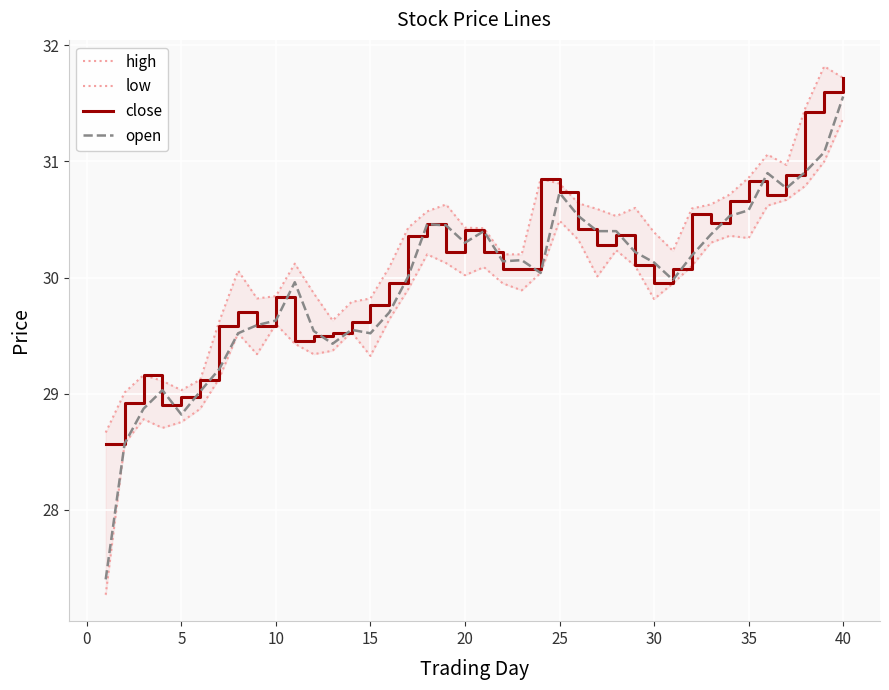

The close series shows 30.4 at 20. True or false?

True